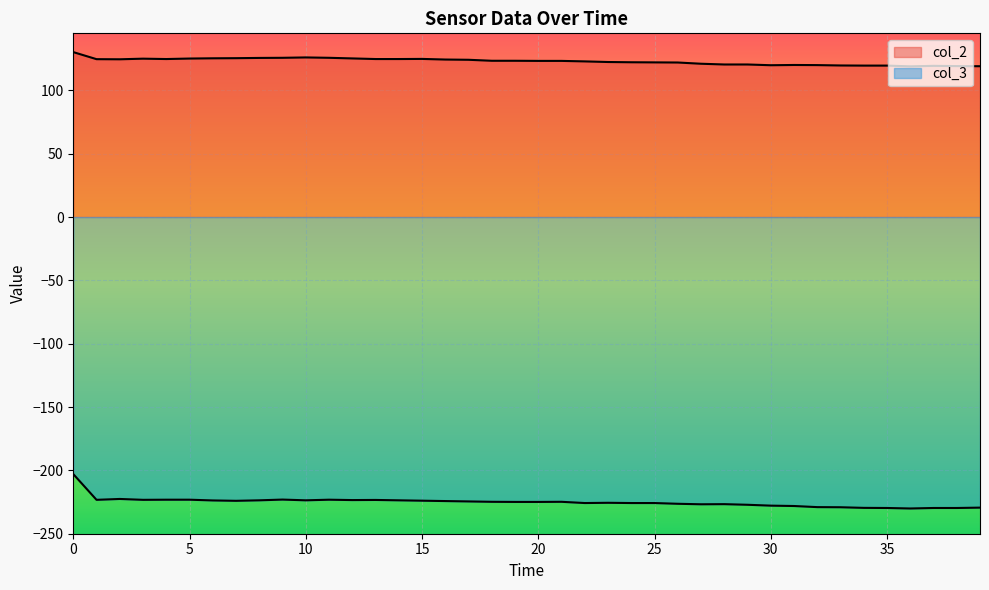

Does the chart display data point markers on the line(s)?

No